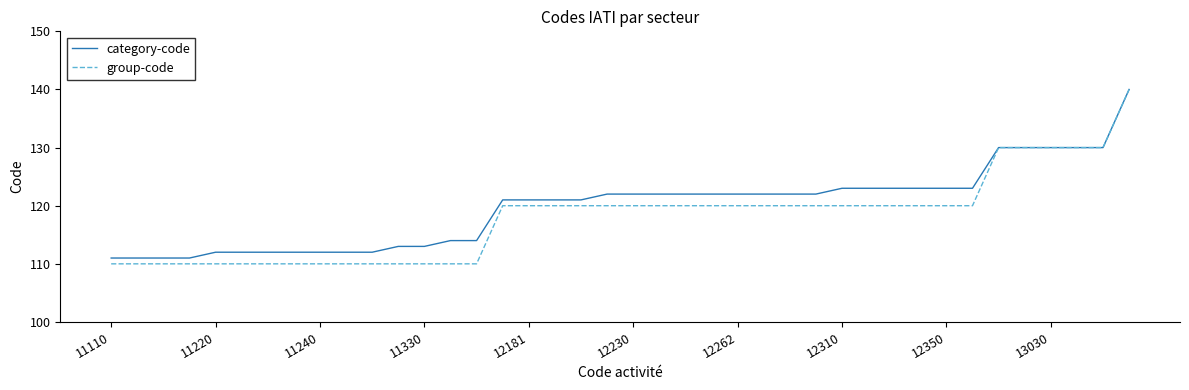

Which series has the largest range (max minus min)?

group-code